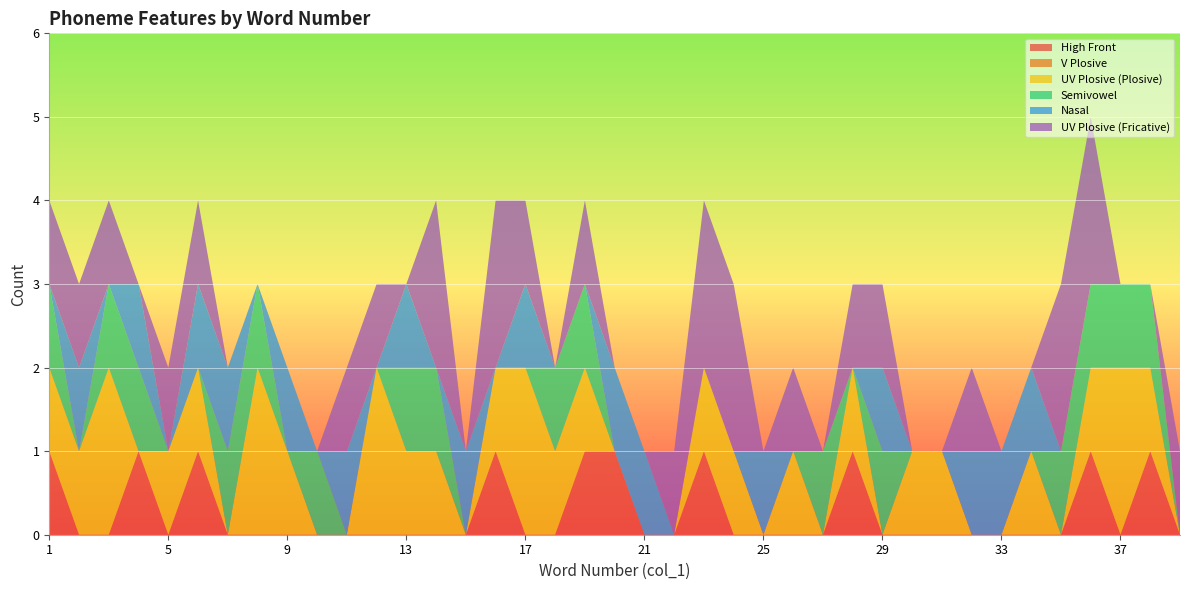

Reading right to left, list all the values displayed in this chart.

High Front: 0	1	0	1	0	0	0	0	0	0	0	1	0	0	0	0	1	0	0	1	1	0	0	1	0	0	0	0	0	0	0	0	0	1	0	1	0	0	1
V Plosive: 0	0	0	0	0	0	0	0	0	0	0	0	0	0	0	0	0	0	0	0	0	0	0	0	0	0	0	0	0	0	0	0	0	0	0	0	0	0	0
UV Plosive_plosive: 0	1	2	1	0	1	0	0	1	1	0	1	0	1	0	1	1	0	0	0	1	1	2	1	0	1	1	2	0	0	1	2	0	1	1	0	2	1	1
Semivowel: 0	1	1	1	1	0	0	0	0	0	1	0	1	0	0	0	0	0	0	0	1	1	0	0	0	1	1	0	0	1	0	1	1	0	0	1	1	0	1
Nasal: 0	0	0	0	0	1	1	1	0	0	1	0	0	0	1	0	0	0	1	1	0	0	1	0	1	0	1	0	1	0	1	0	1	1	0	1	0	1	0
UV Plosive_fric: 1	0	0	2	2	0	0	1	0	0	1	1	0	1	0	2	2	1	0	0	1	0	1	2	0	2	0	1	1	0	0	0	0	1	1	0	1	1	1